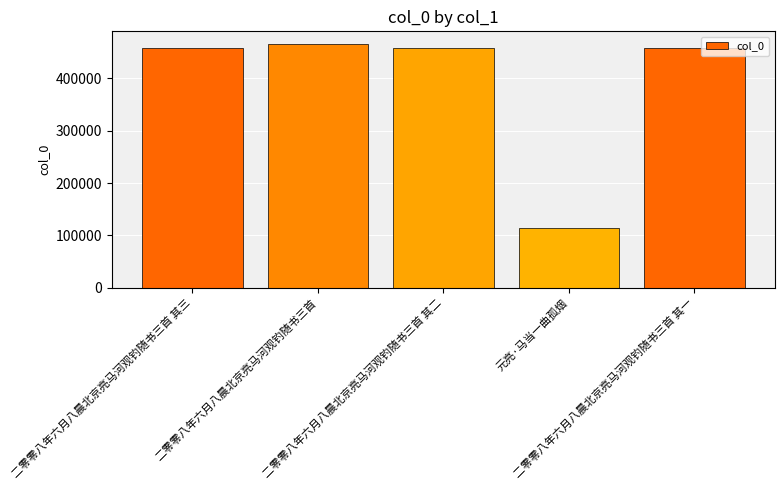

What is the value of the 1st bar from the left?

458471